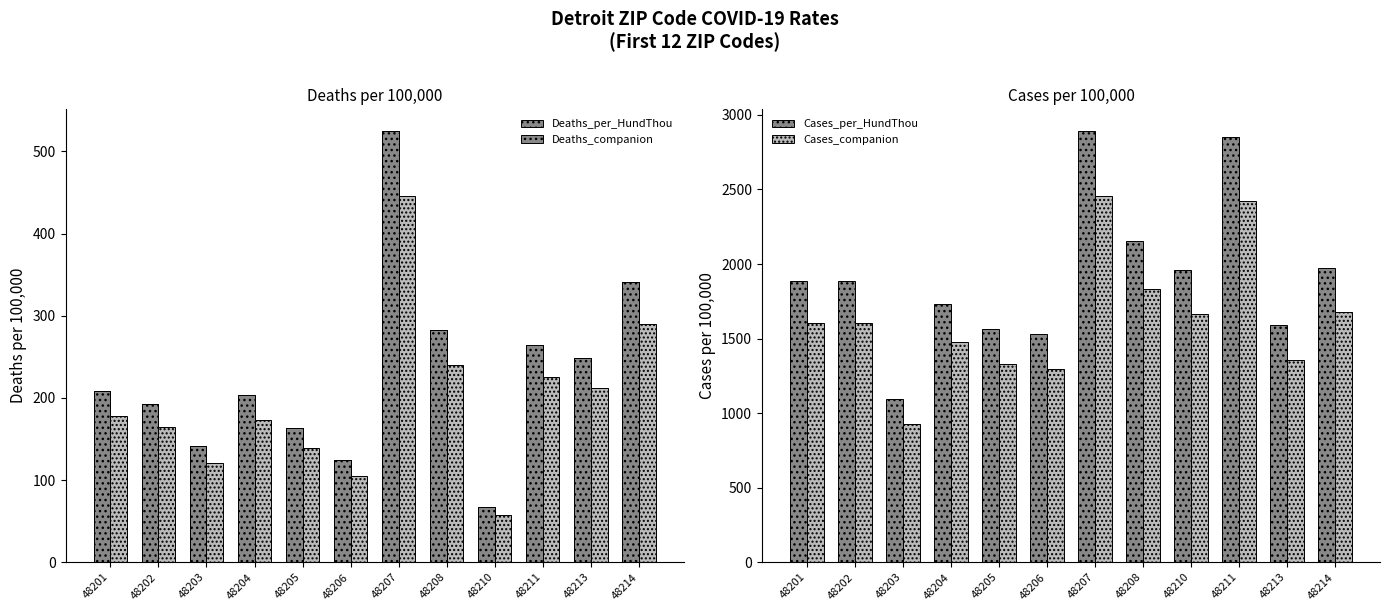

True or false: Cases_per_HundThou has a value of 1884 at 48202.

True